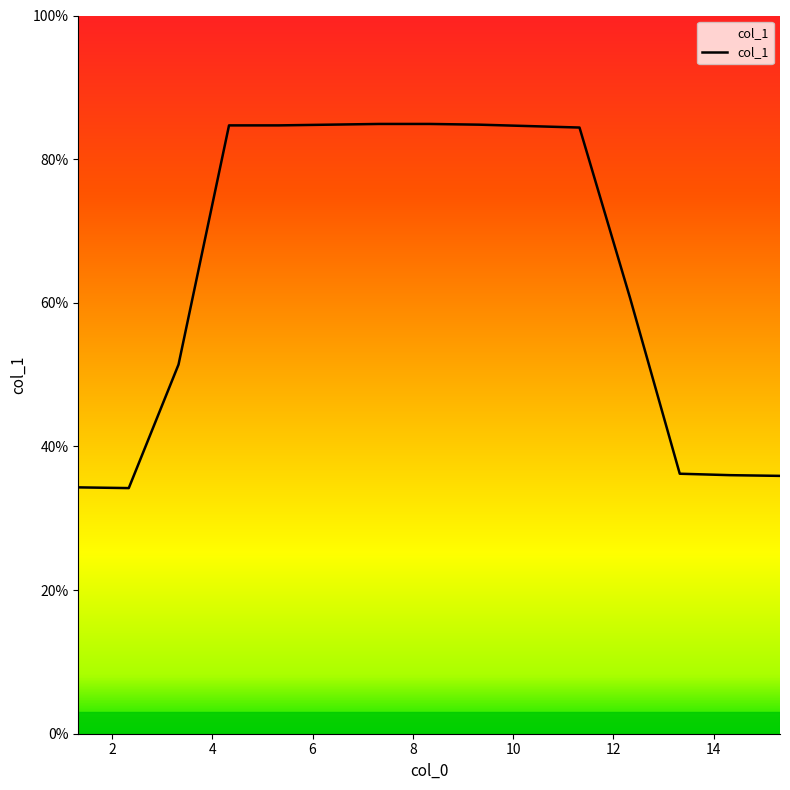

What is the minimum value shown in the chart?

34.2